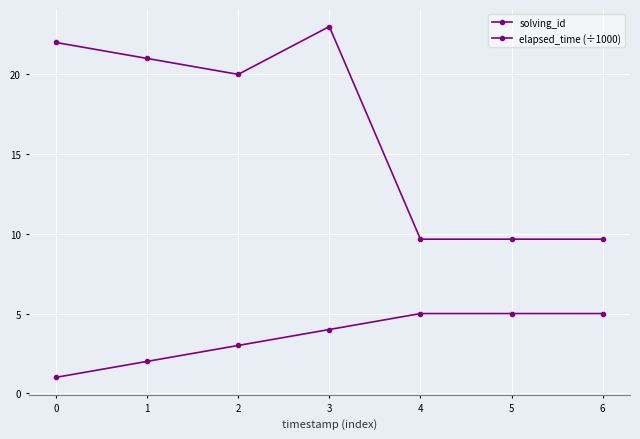

Between 0 and 1, which series saw the biggest shift?

solving_id